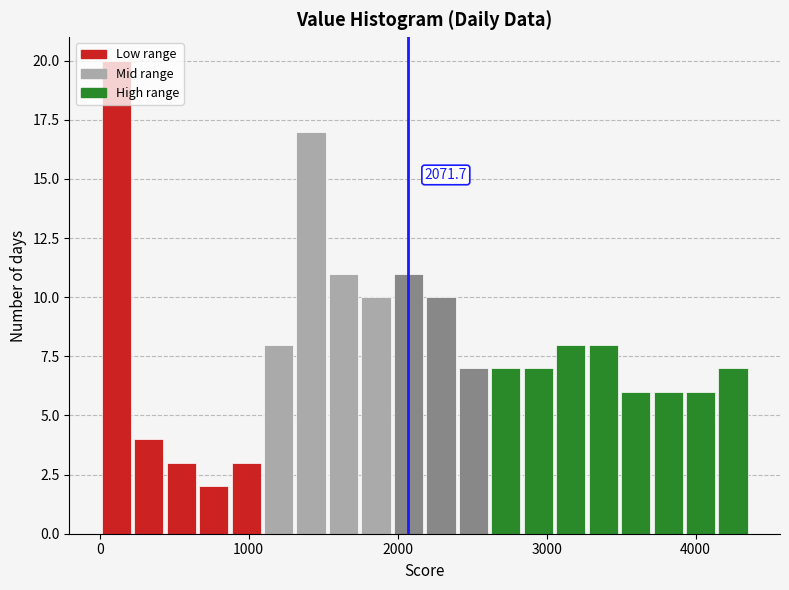

Around what value on the x-axis is the tallest bar? Give the approximate position of its centre, as read against the axis.

100